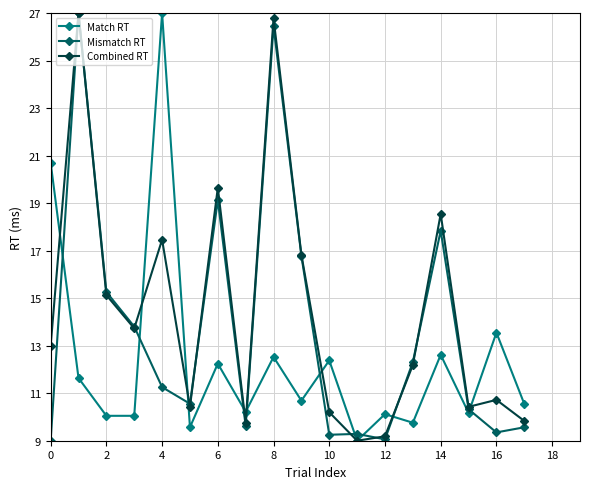

Which series has the largest total across all categories?

Combined RT